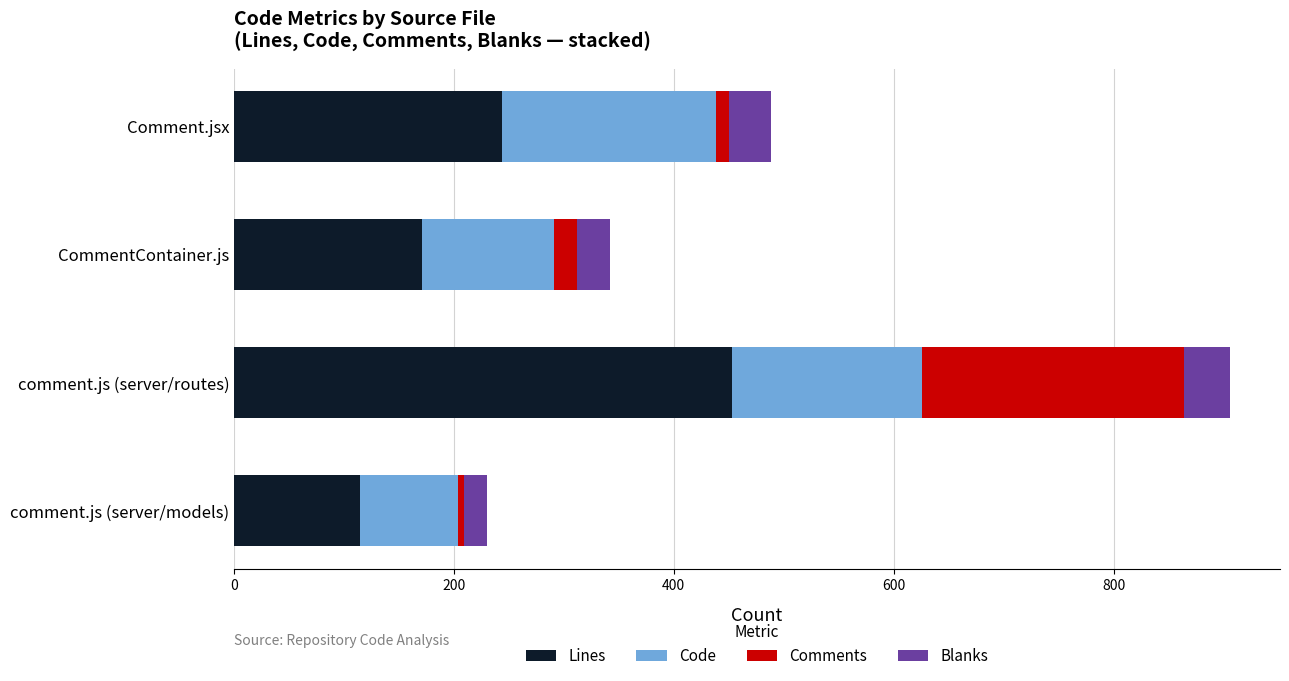

At which category is the sum across all series the highest?

comment.js (server/routes)